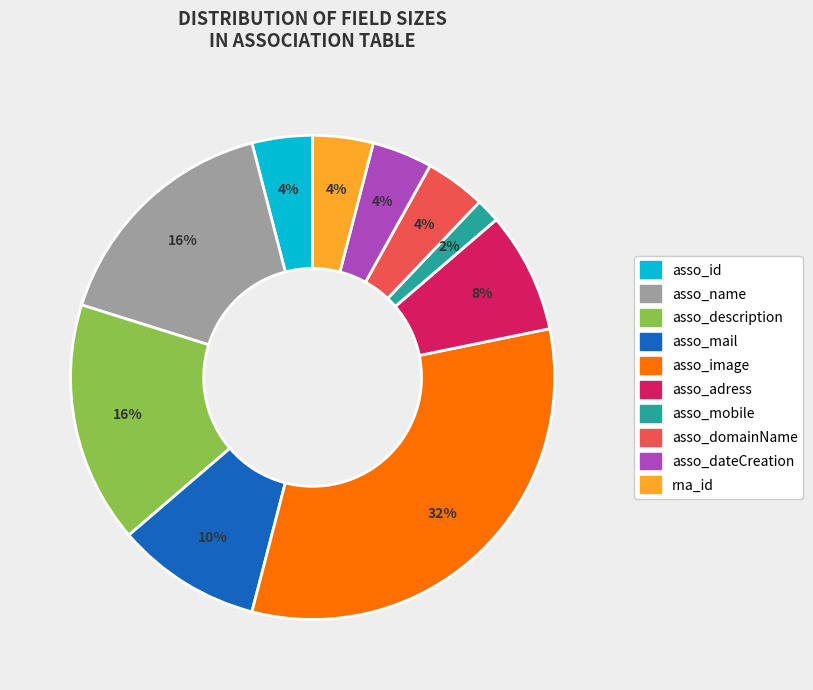

Which slice is the smallest?

asso_mobile